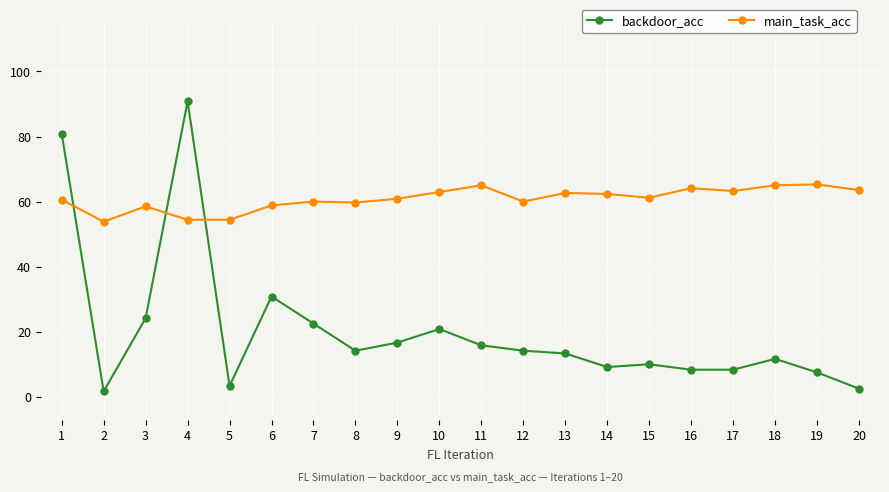

What is the sum of all backdoor_acc values?

406.7